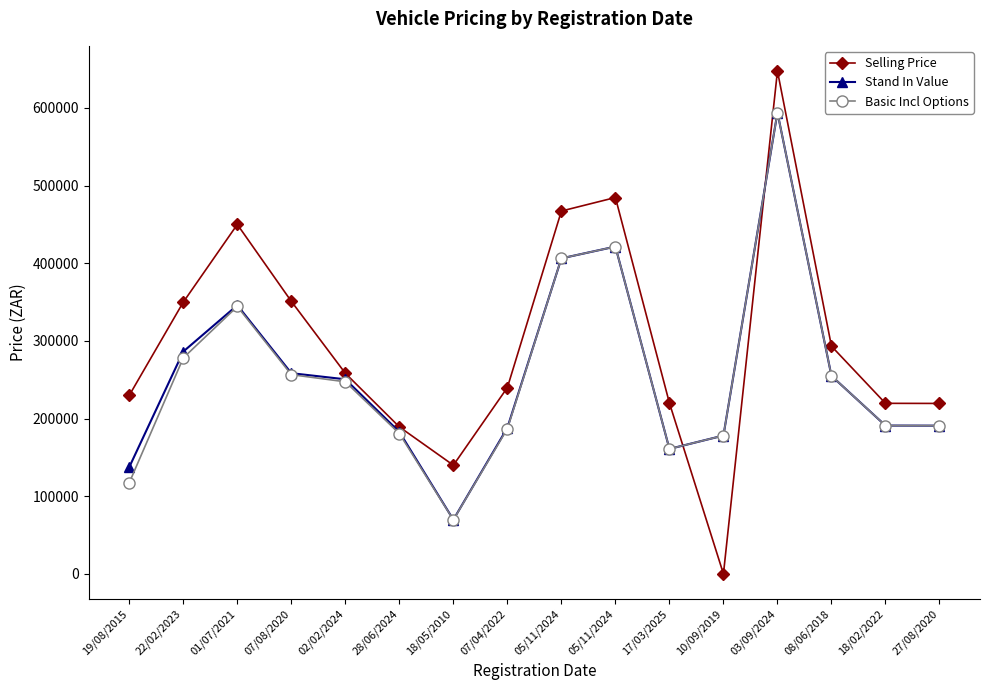

Count the number of categories in the chart.

16